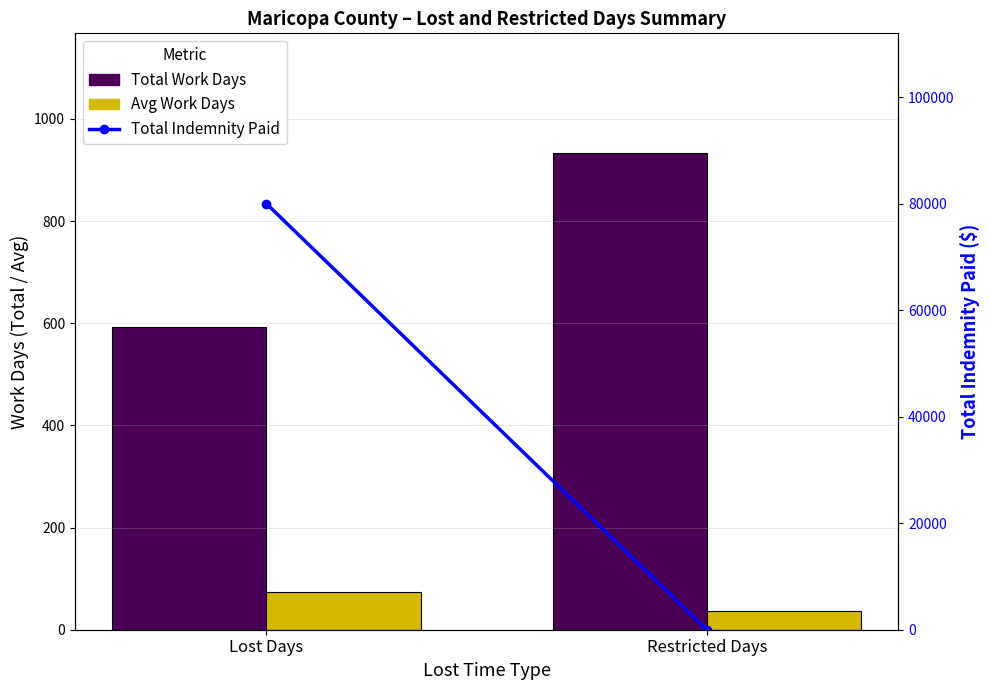

List the labels in order of Avg Work Days value, smallest first.

Restricted Days, Lost Days